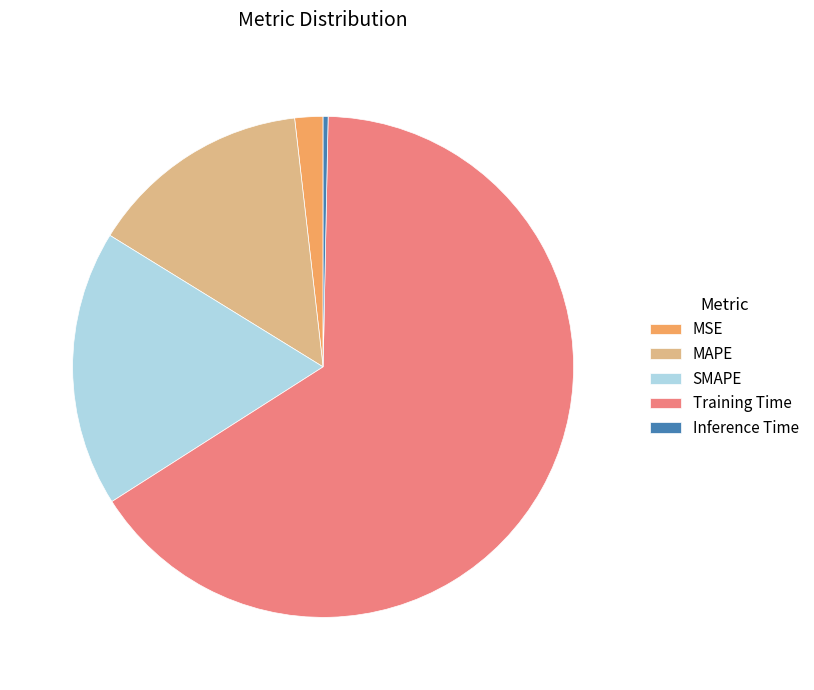

Which slice is the smallest?

Inference Time